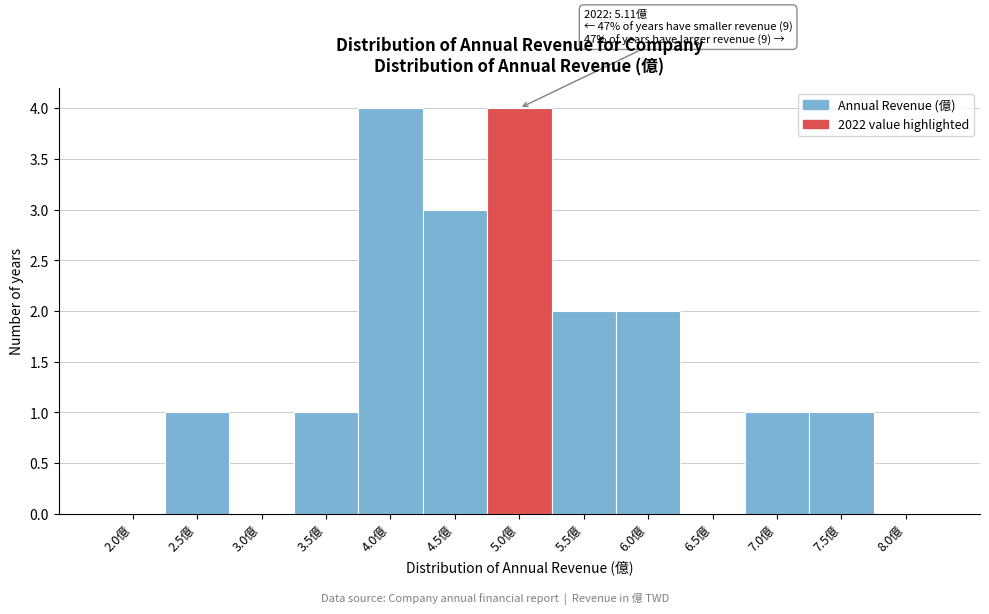

Reading right to left, what are all the values shown in this chart?

8.0億=0	7.5億=1	7.0億=1	6.5億=0	6.0億=2	5.5億=2	5.0億=4	4.5億=3	4.0億=4	3.5億=1	3.0億=0	2.5億=1	2.0億=0